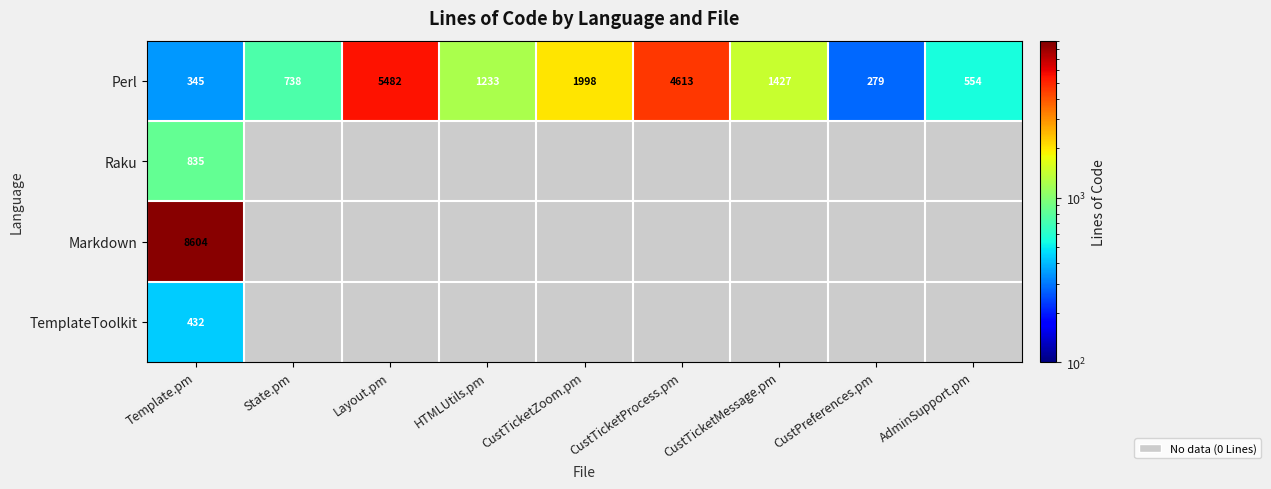

The Perl series shows 625 at CustTicketZoom.pm. True or false?

False